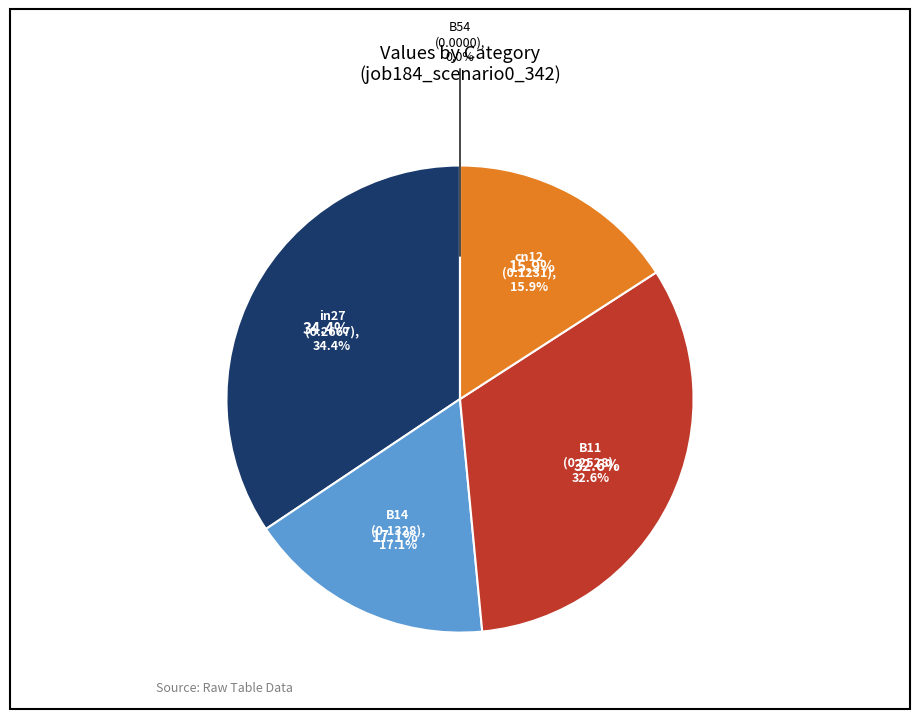

Which has a higher value, B54 or B11?

B11